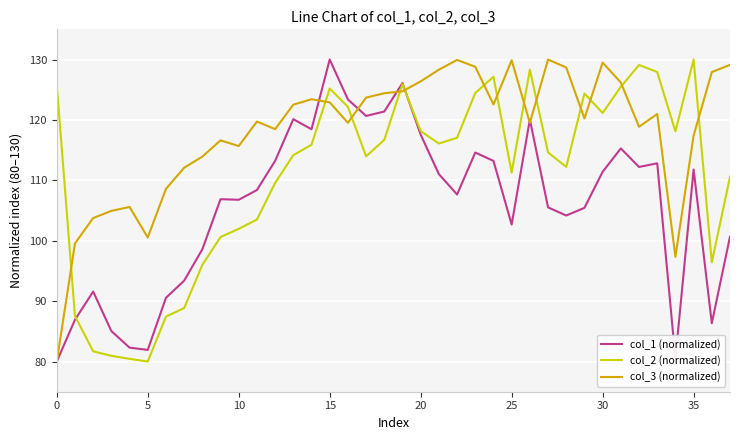

What is the lowest value of the col_1 (normalized) series?

80.0